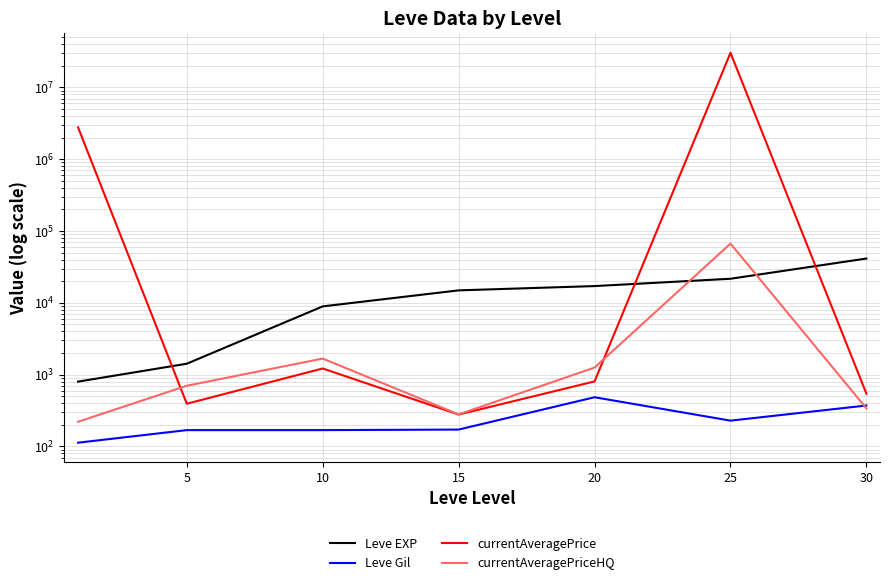

Is the value of currentAveragePriceHQ at 15 greater than the value of Leve Gil at 25?

Yes